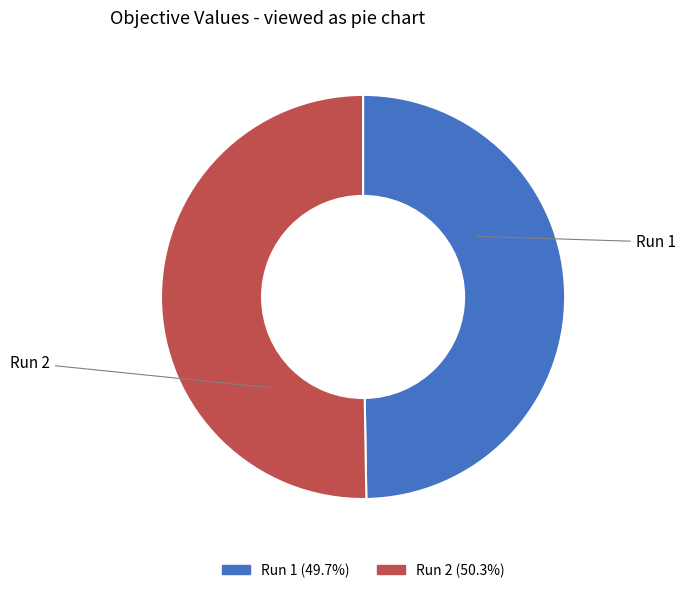

Rank the categories by value from highest to lowest.

Run 2, Run 1